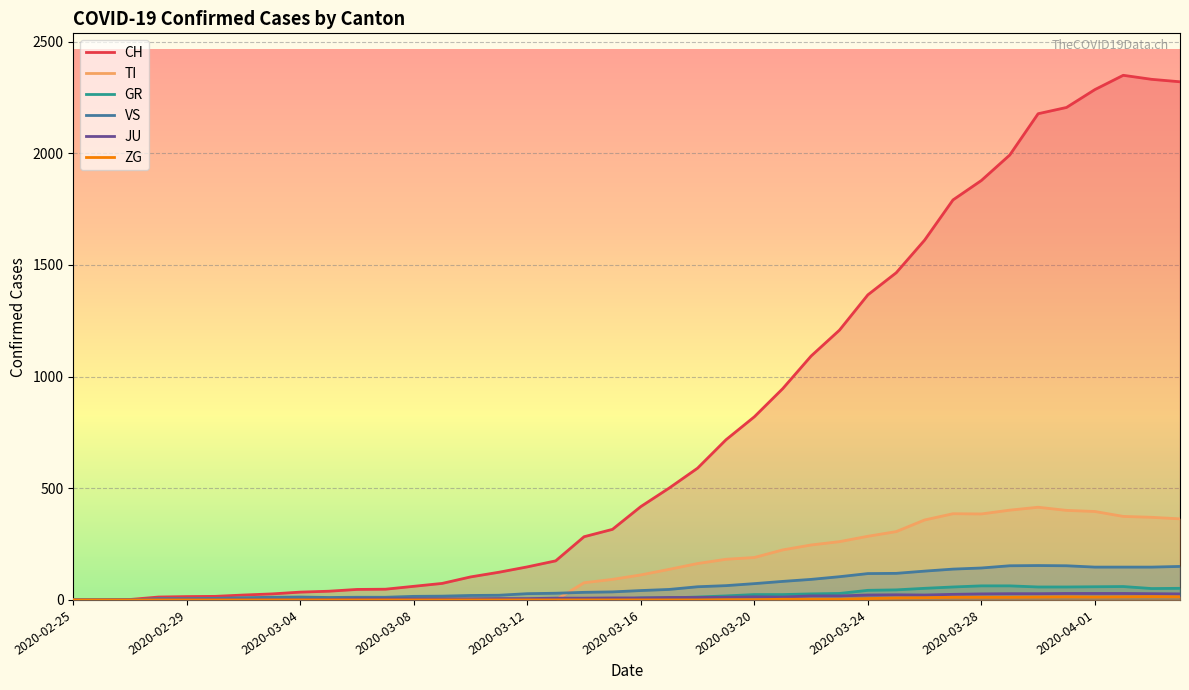

In GR, how many points are lower than both neighbors (excluding endpoints)?

2